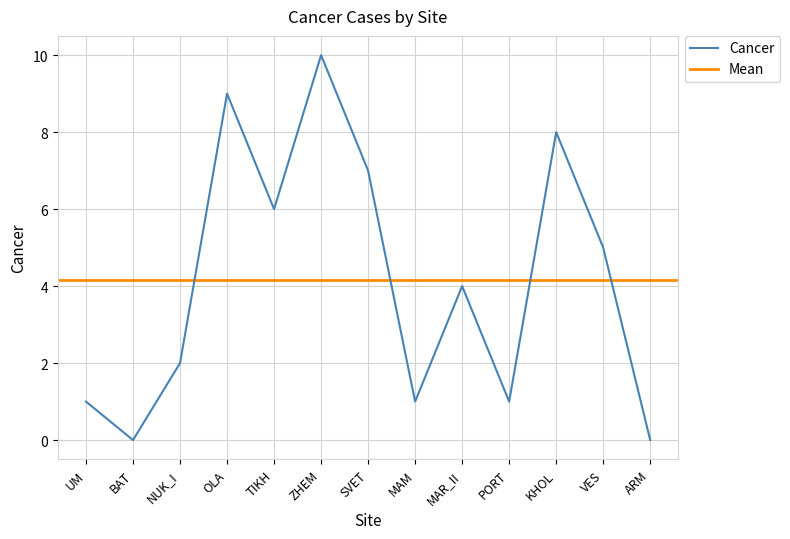

What is the average value?

4